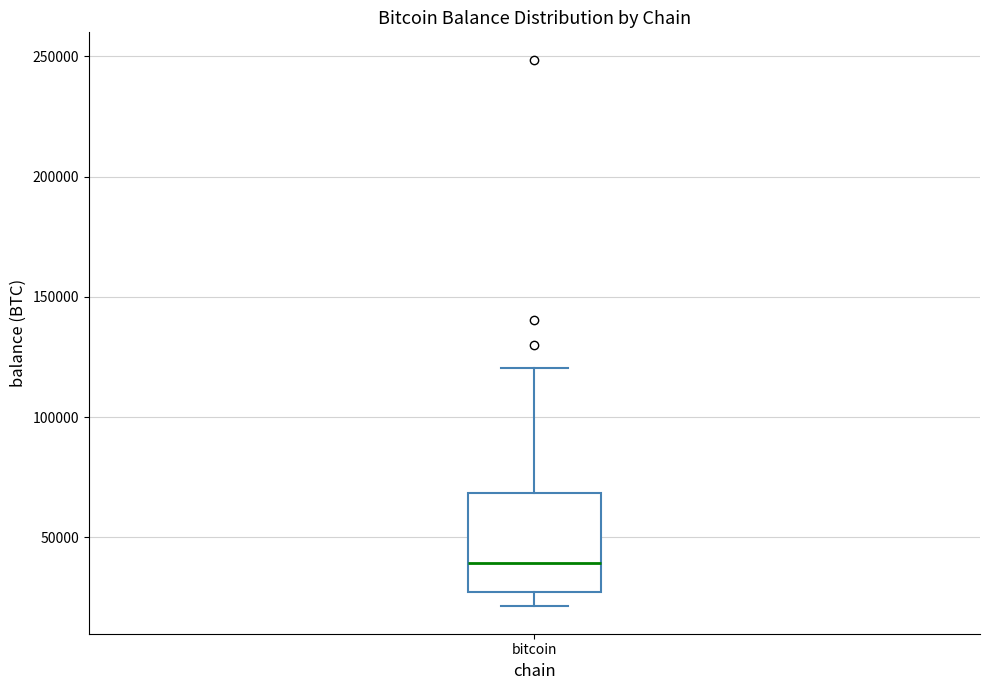

Transcribe this box plot: give where the median line is, the range the box spans, and where the two whiskers end, as read against the y-axis. The values are not printed on the chart, so give them approximately, as read against the axis.

median 40000, box 25000 to 70000, whiskers 20000 to 120000